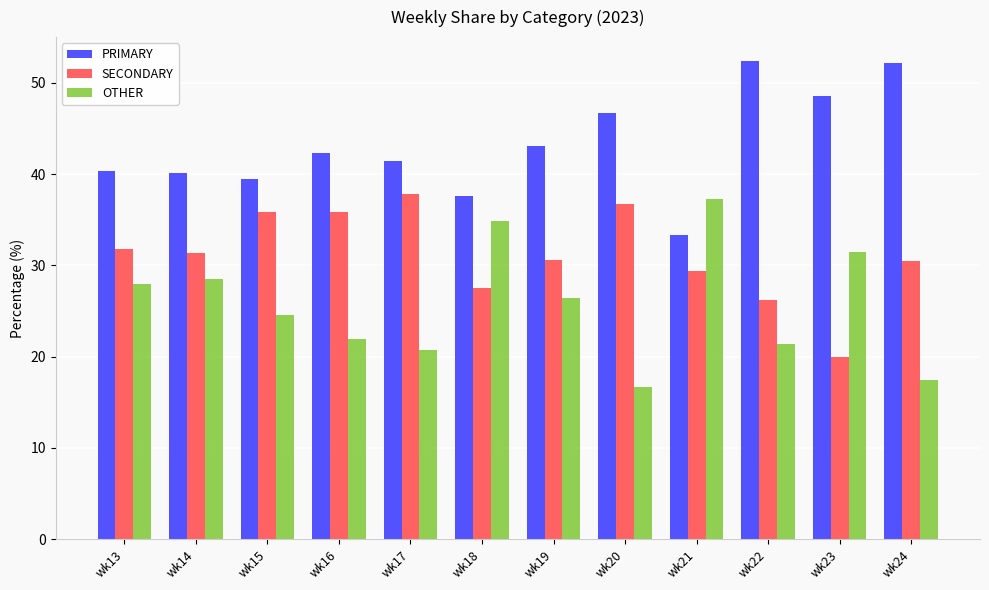

Which series has the largest range (max minus min)?

OTHER